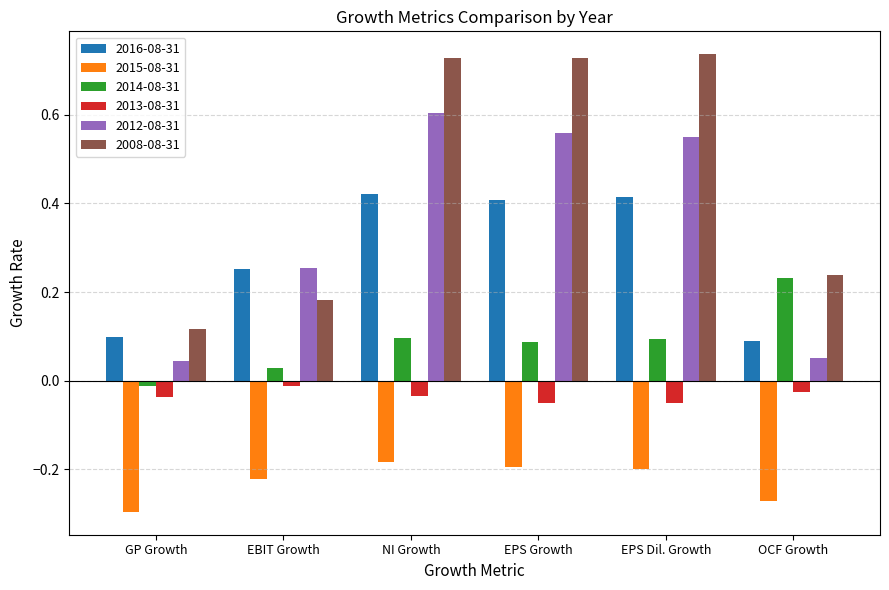

How many series are shown in this chart?

6